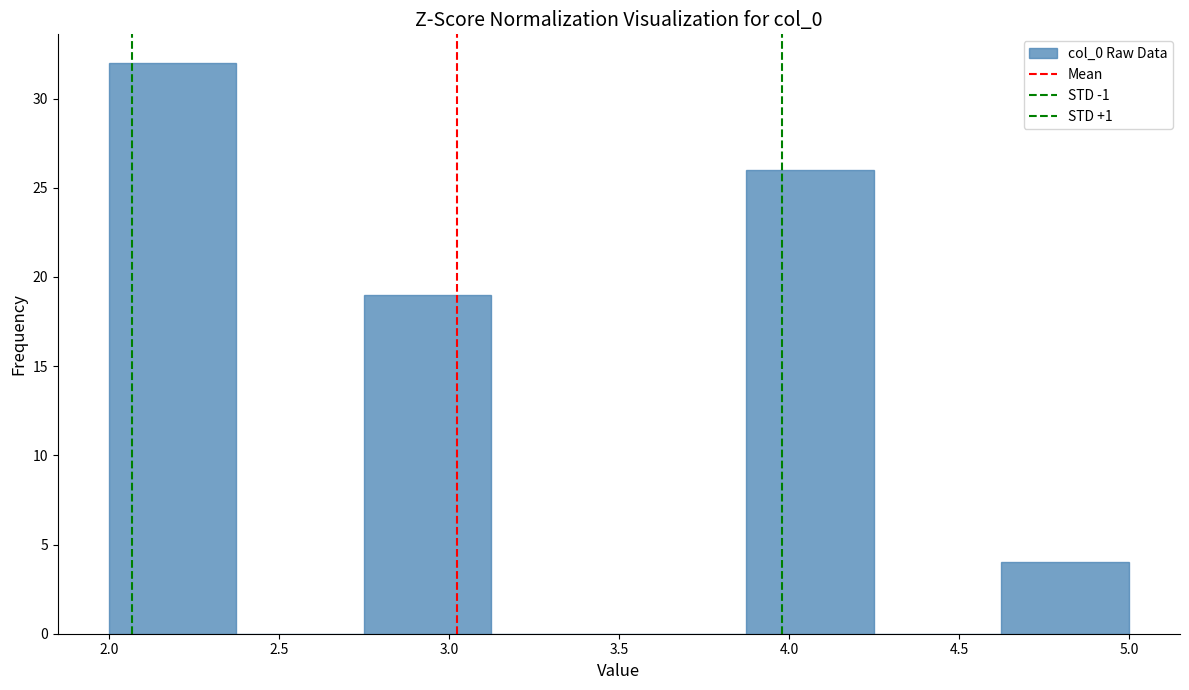

Reading left to right, list every bar in this chart as the range it spans on the x-axis followed by its height. Neither the bar edges nor the heights are printed on the chart, so give them approximately, as read against the axes.

2.000 to 2.375: 32
2.375 to 2.750: 0
2.750 to 3.125: 19
3.125 to 3.500: 0
3.500 to 3.875: 0
3.875 to 4.250: 26
4.250 to 4.625: 0
4.625 to 5.000: 4